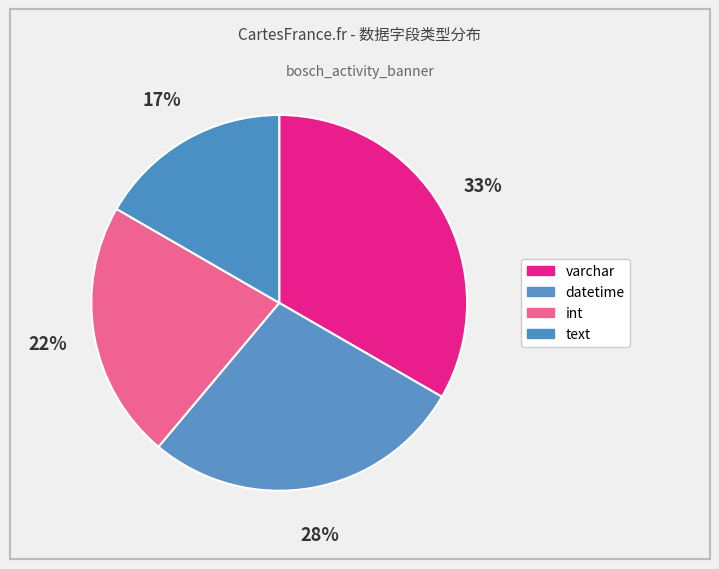

To the nearest percent, what portion does int represent?

22%